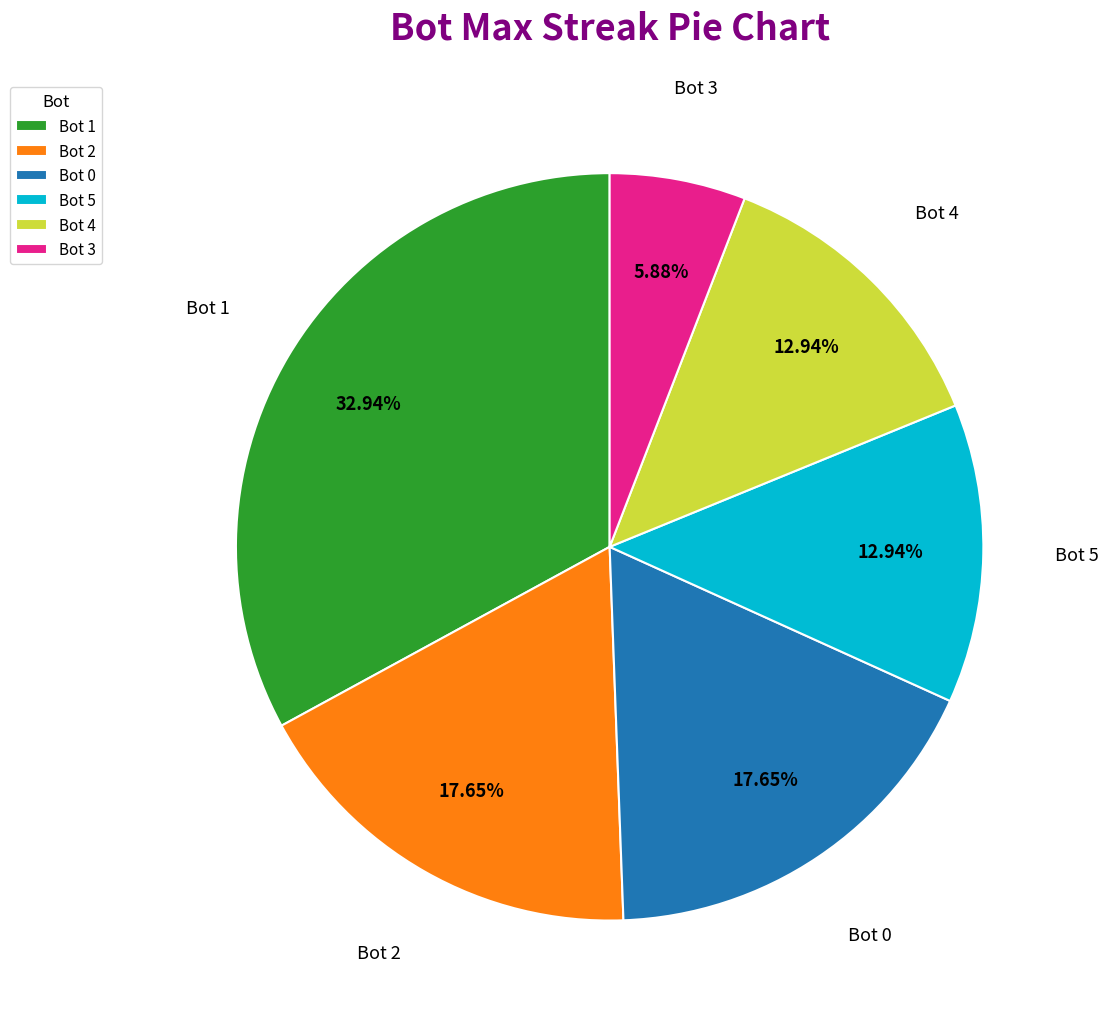

Is the sum of Bot 4 and Bot 5 greater than half?

No